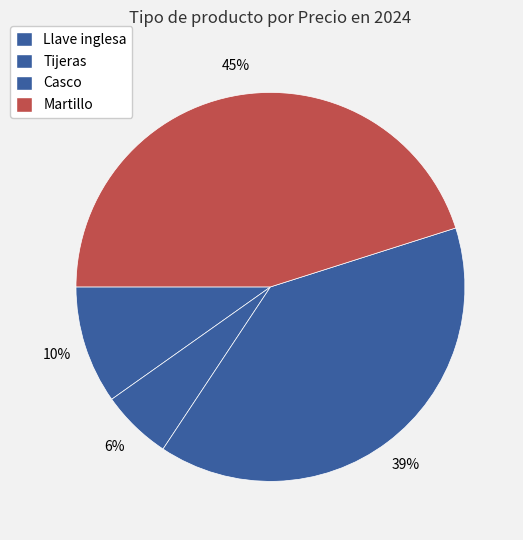

How many slices are in this pie chart?

4